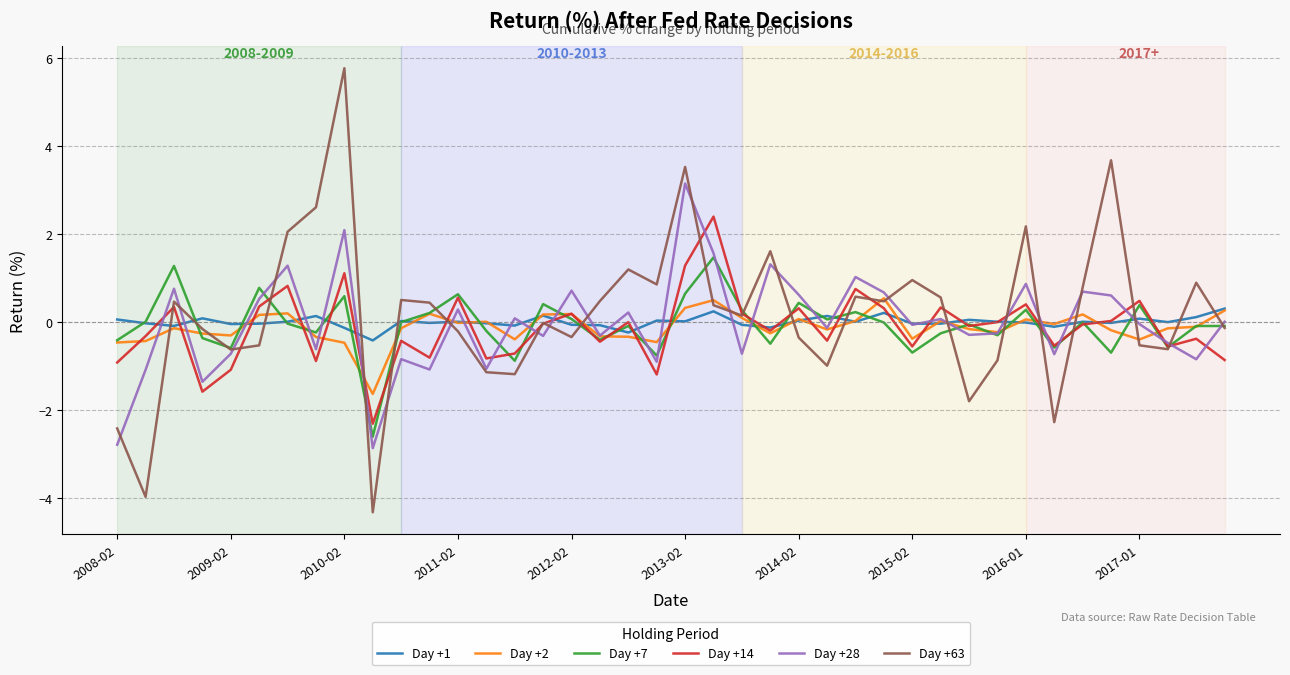

What is the minimum value shown in the chart?

-4.3